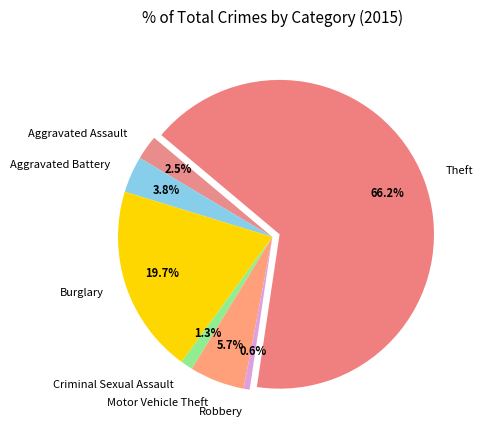

Between Motor Vehicle Theft and Burglary, which is larger?

Burglary